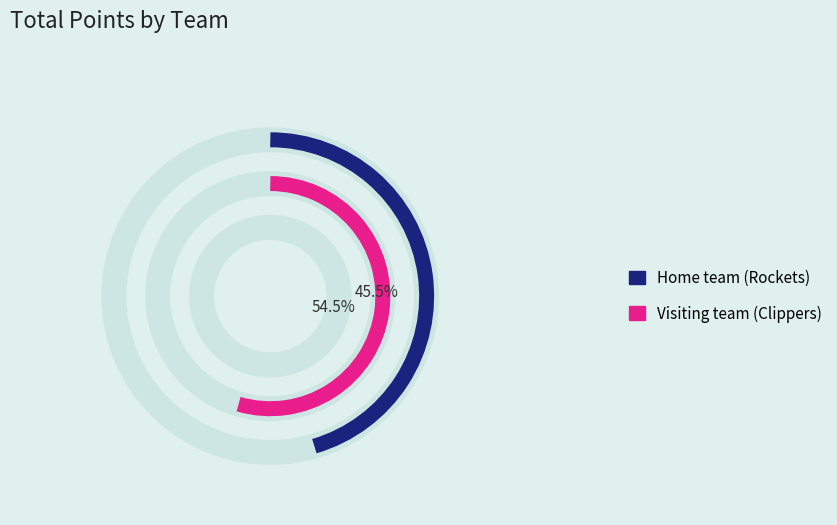

Is there any slice that represents more than half of the pie?

Yes